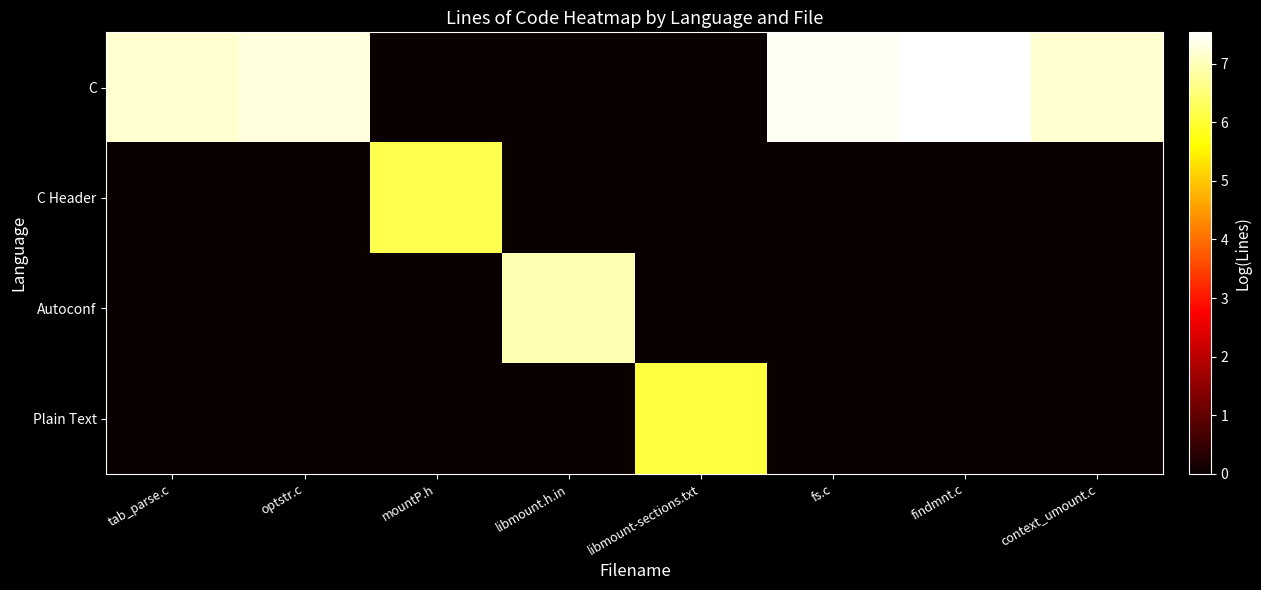

Which category has the lowest value across all series?

mountP.h